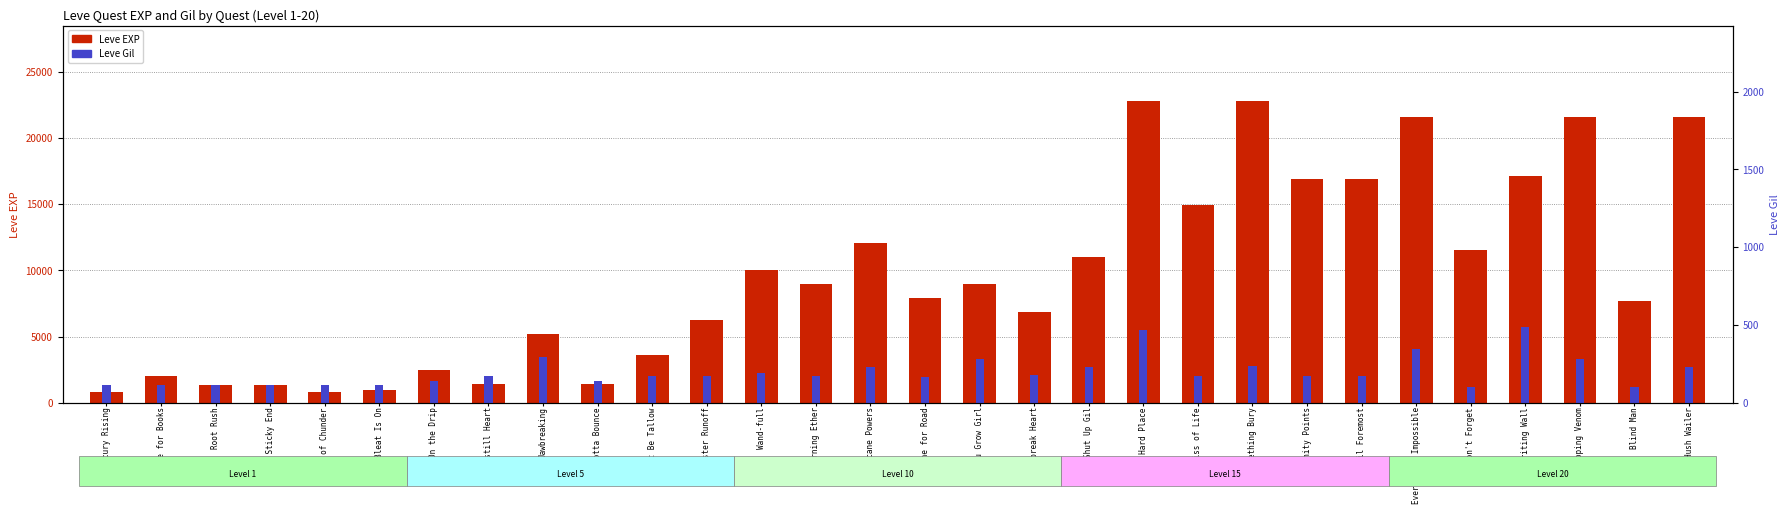

Which category has the lowest value in the Leve Gil series?

Don't Forget